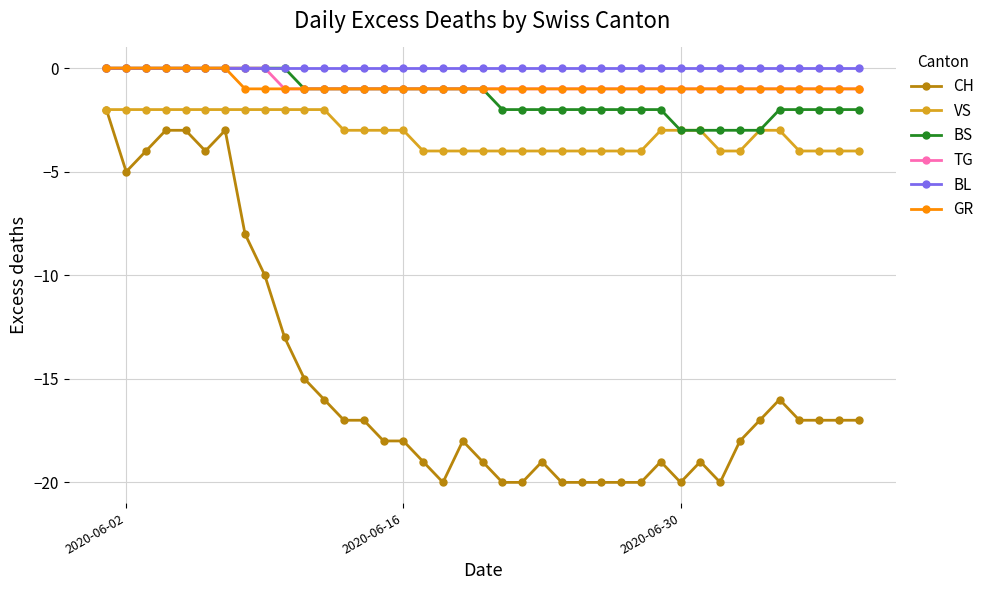

What is the value of the VS point at the 39th from the left?

-4